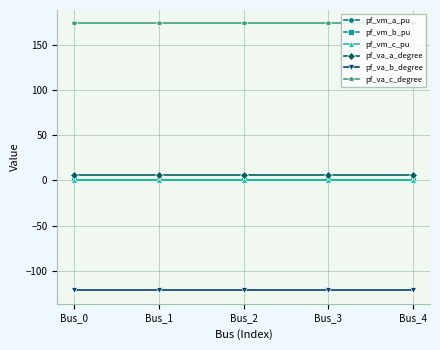

Which series has the largest total across all categories?

pf_va_c_degree